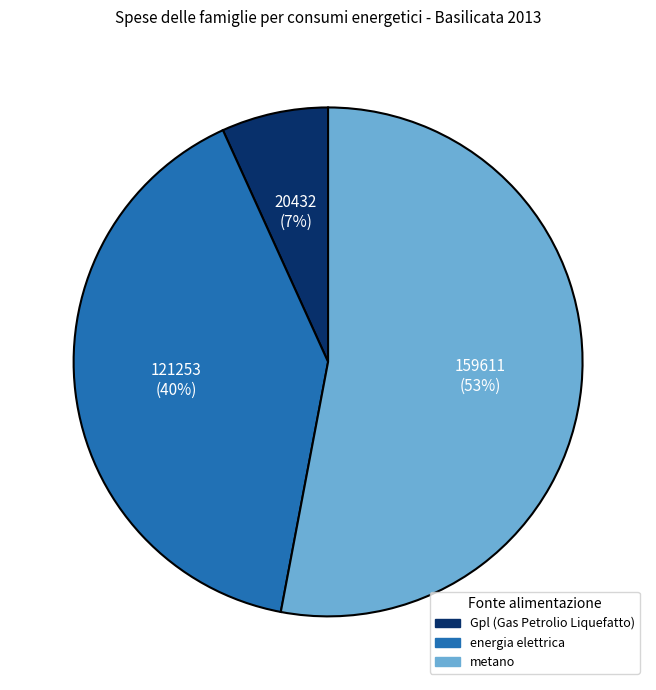

Combined, do Gpl (Gas Petrolio Liquefatto) and energia elettrica account for over 50%?

No